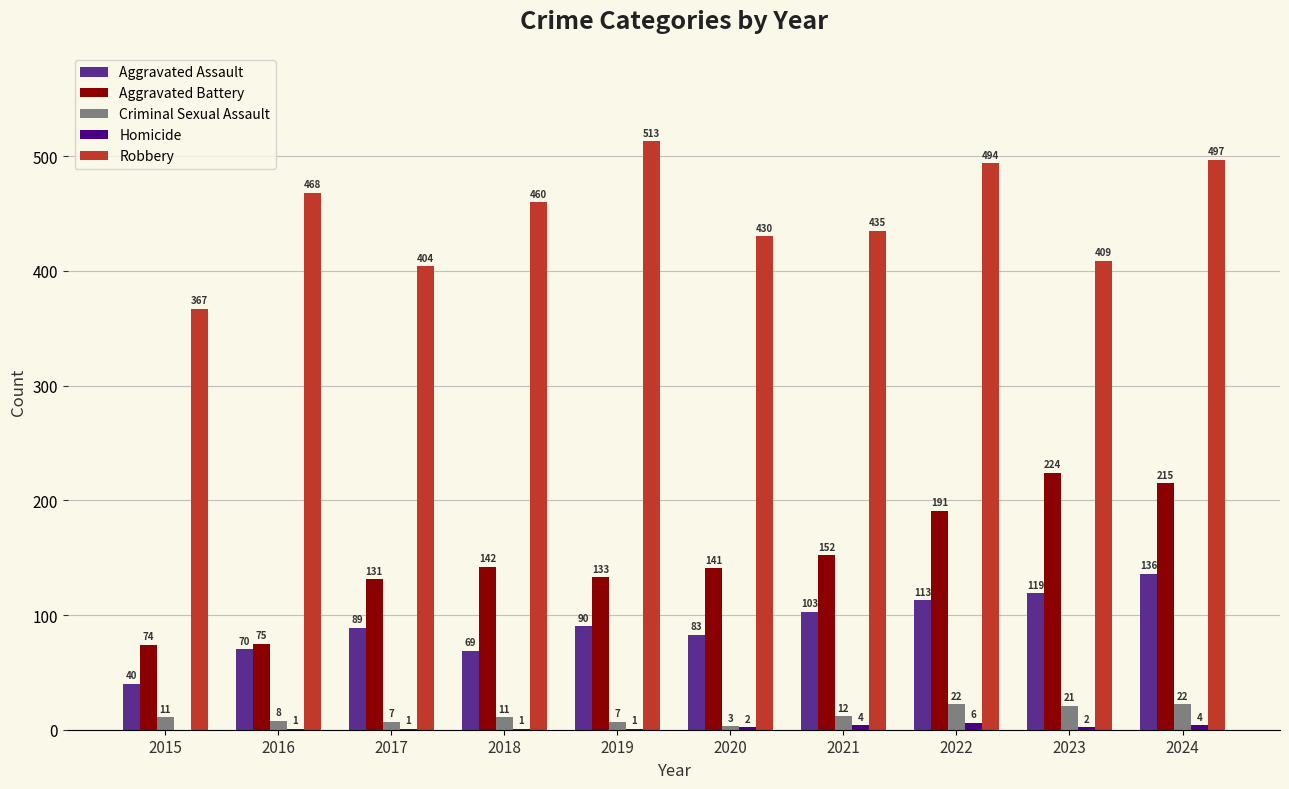

True or false: Aggravated Battery has a value of 281 at 2024.

False